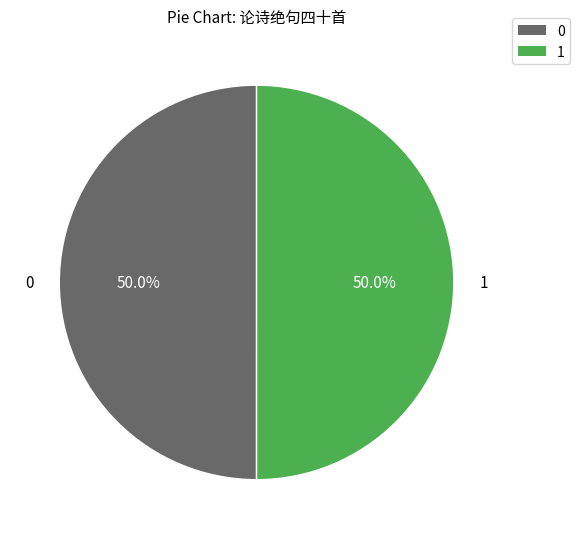

How many segments does this pie chart have?

2